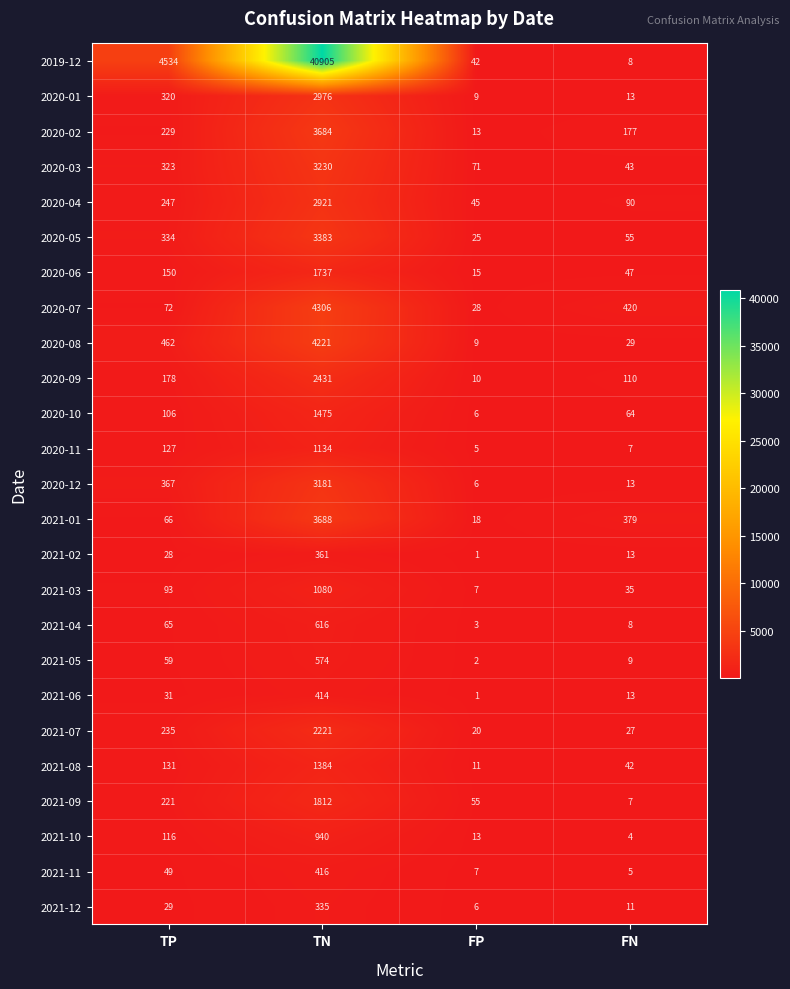

What is the sum of the 2019-12 values at FN and FP?

50